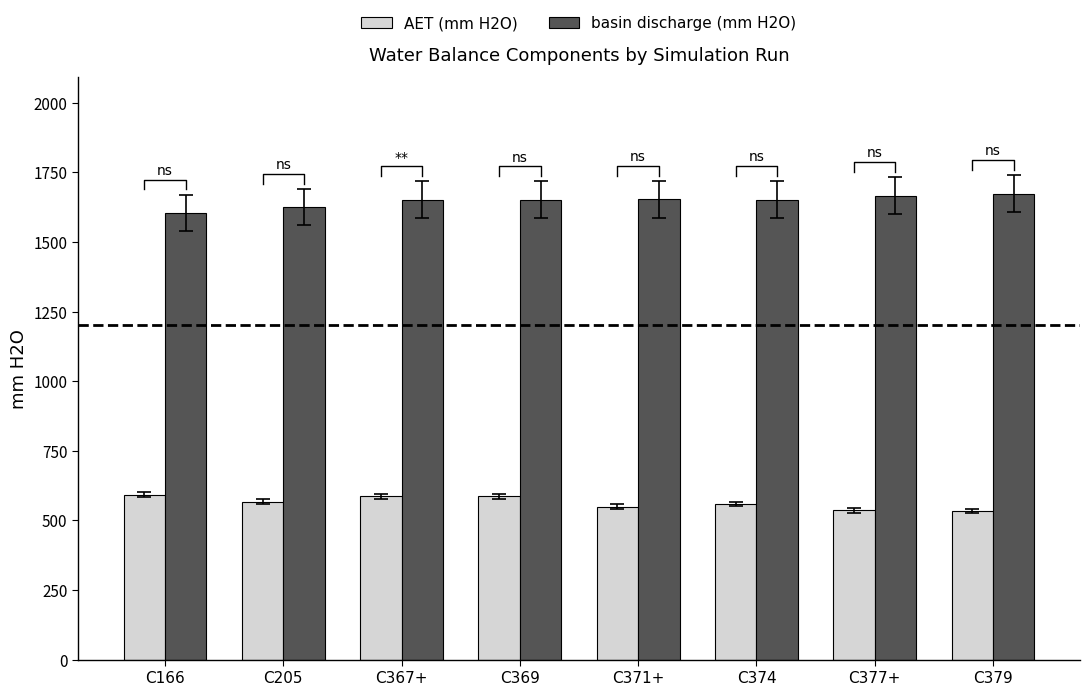

What is the smallest value displayed?

533.3